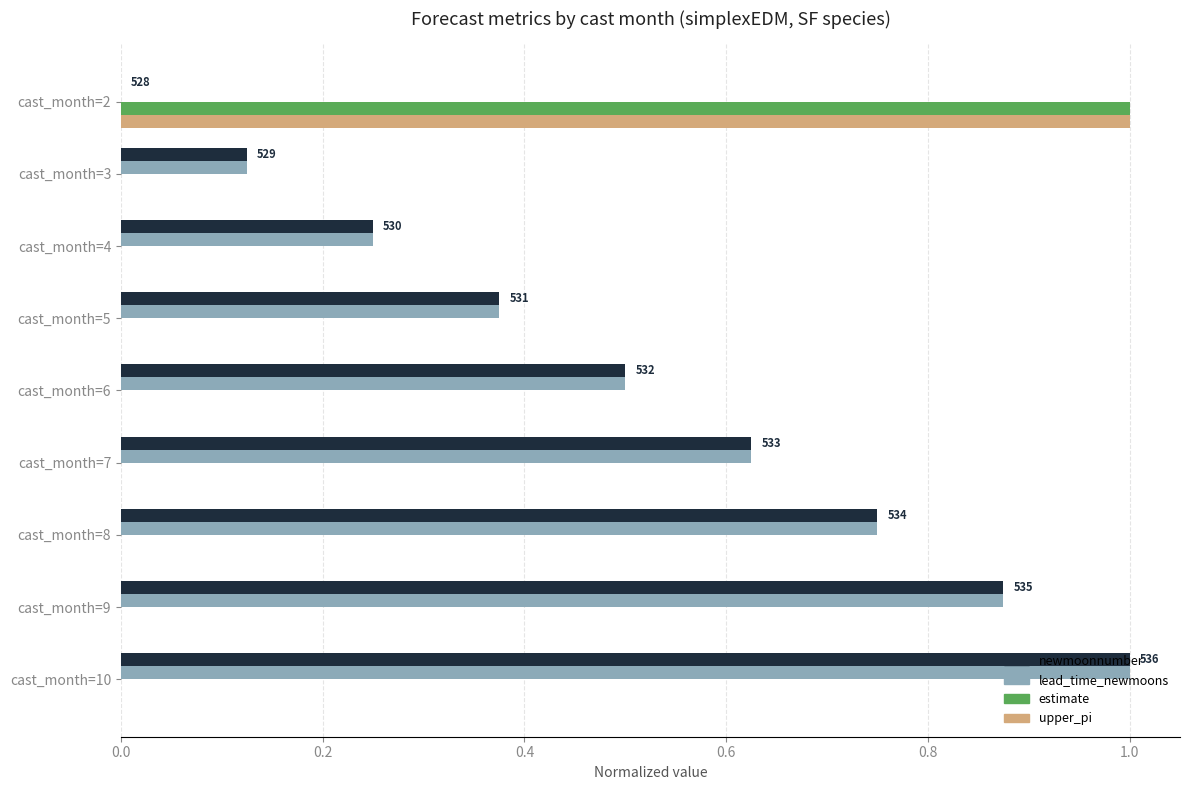

What is the maximum value shown in the chart?

1.0